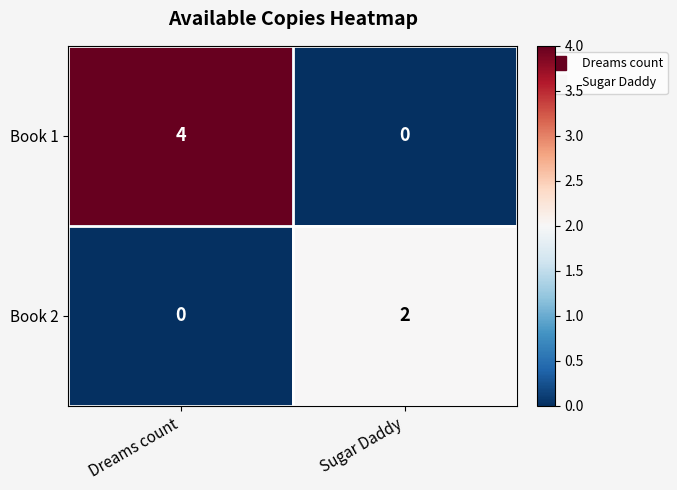

Reading left to right, transcribe all the data shown in this chart.

Book 1: Dreams count=4	Sugar Daddy=0
Book 2: Dreams count=0	Sugar Daddy=2